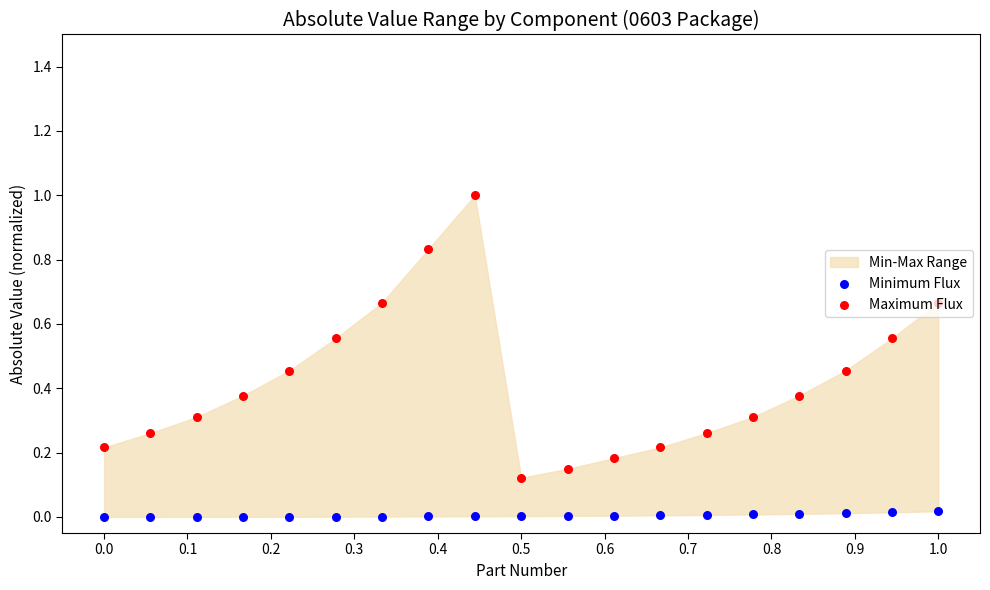

Which series contains the highest Y value?

Maximum Flux